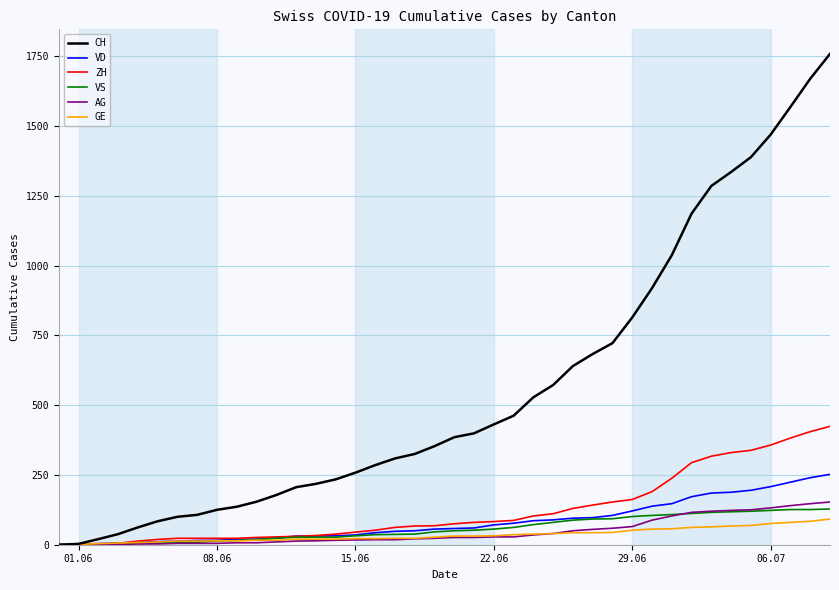

Which series has the widest spread of values?

CH